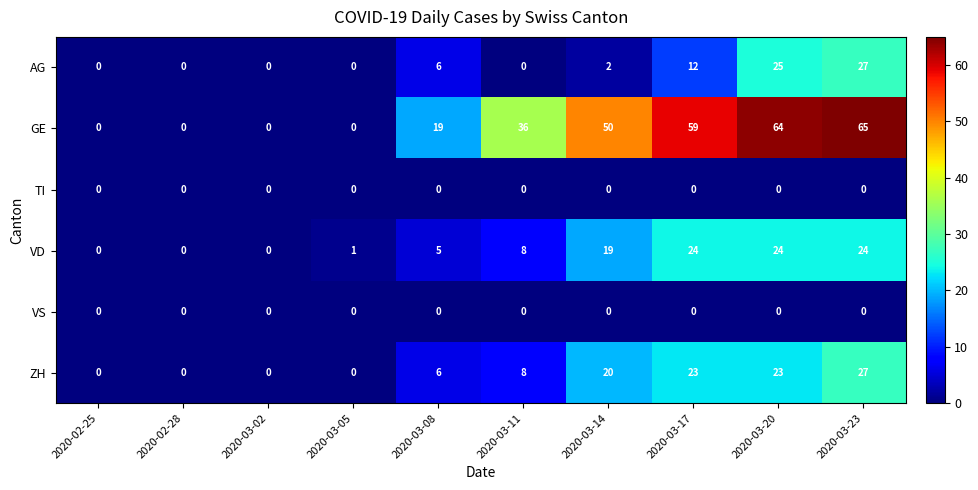

What is the maximum value for AG?

27